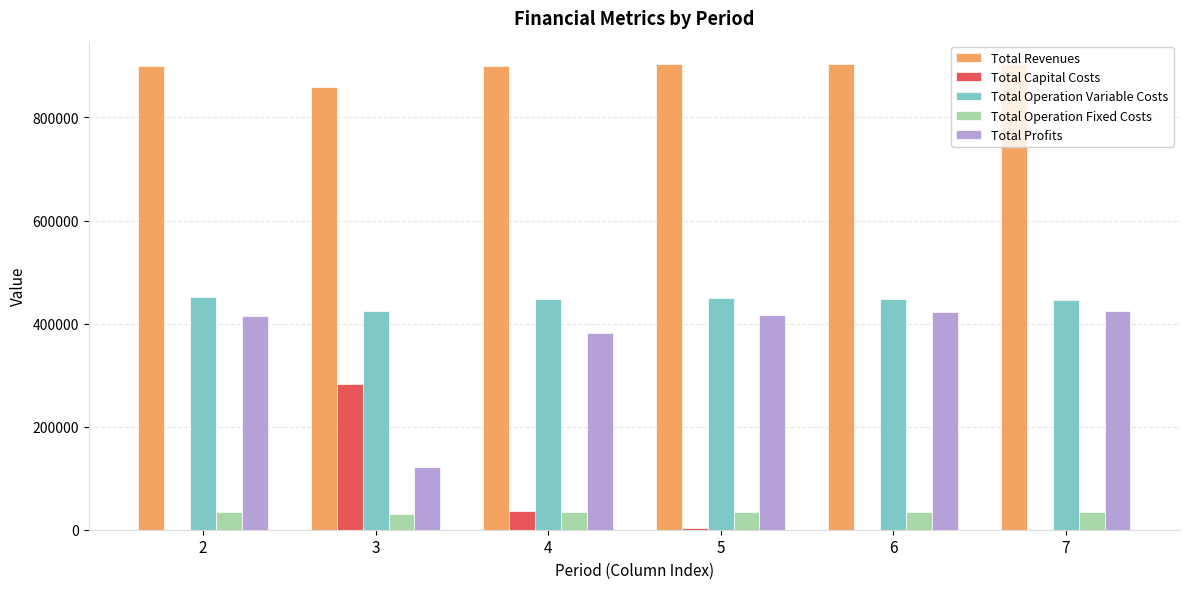

What is the sum of all Total Operation Variable Costs values?

2665363.0